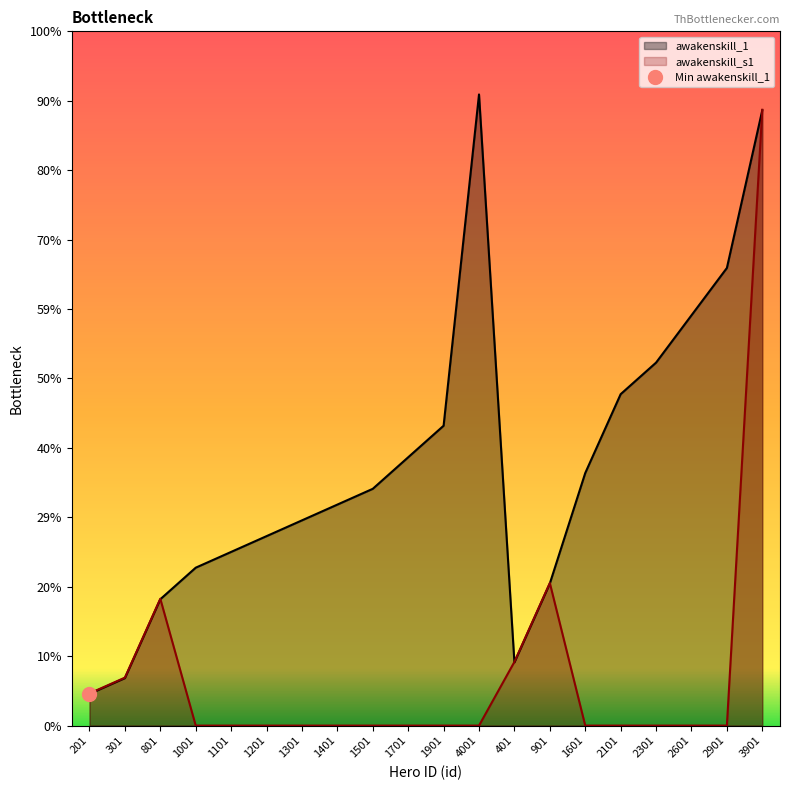

How many values in the awakenskill_s1 series exceed 0?

6